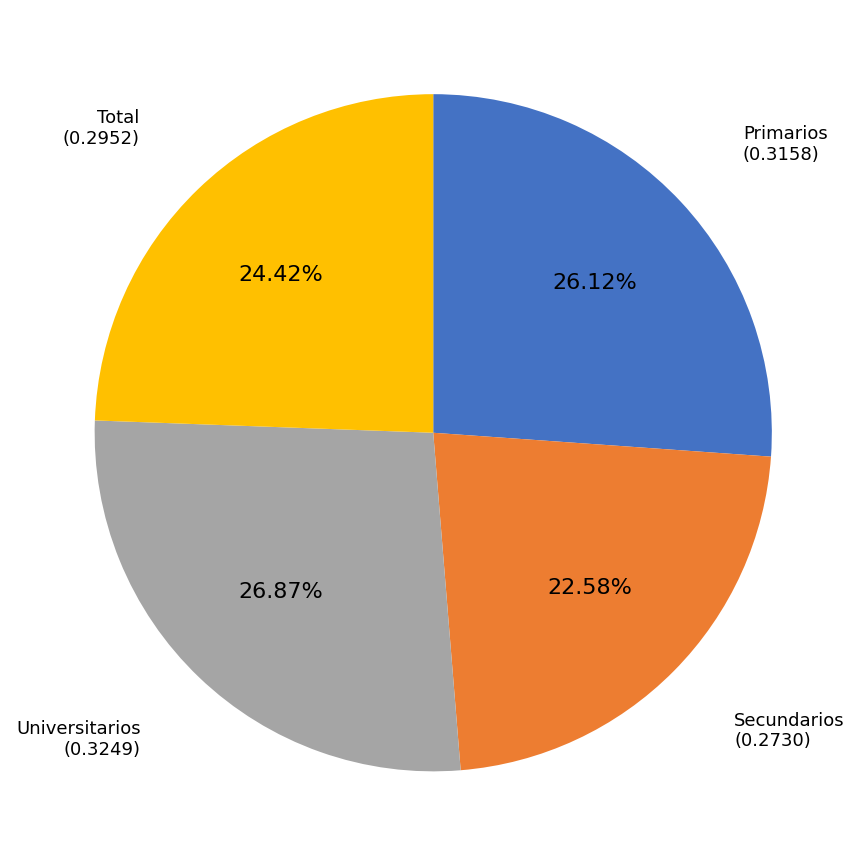

Does any single category account for the majority?

No